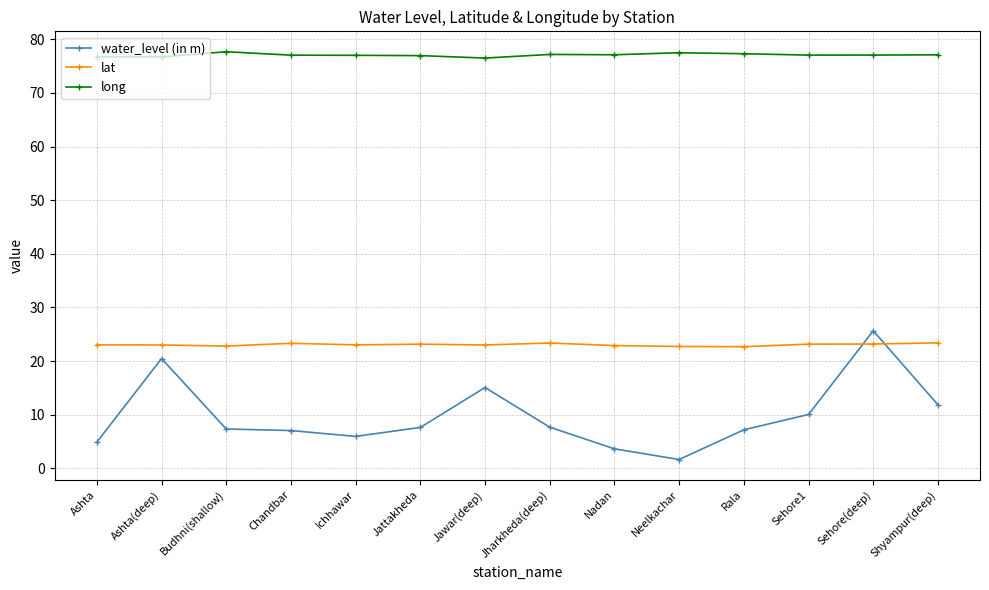

Where is the first local maximum for water_level (in m)?

Ashta(deep)